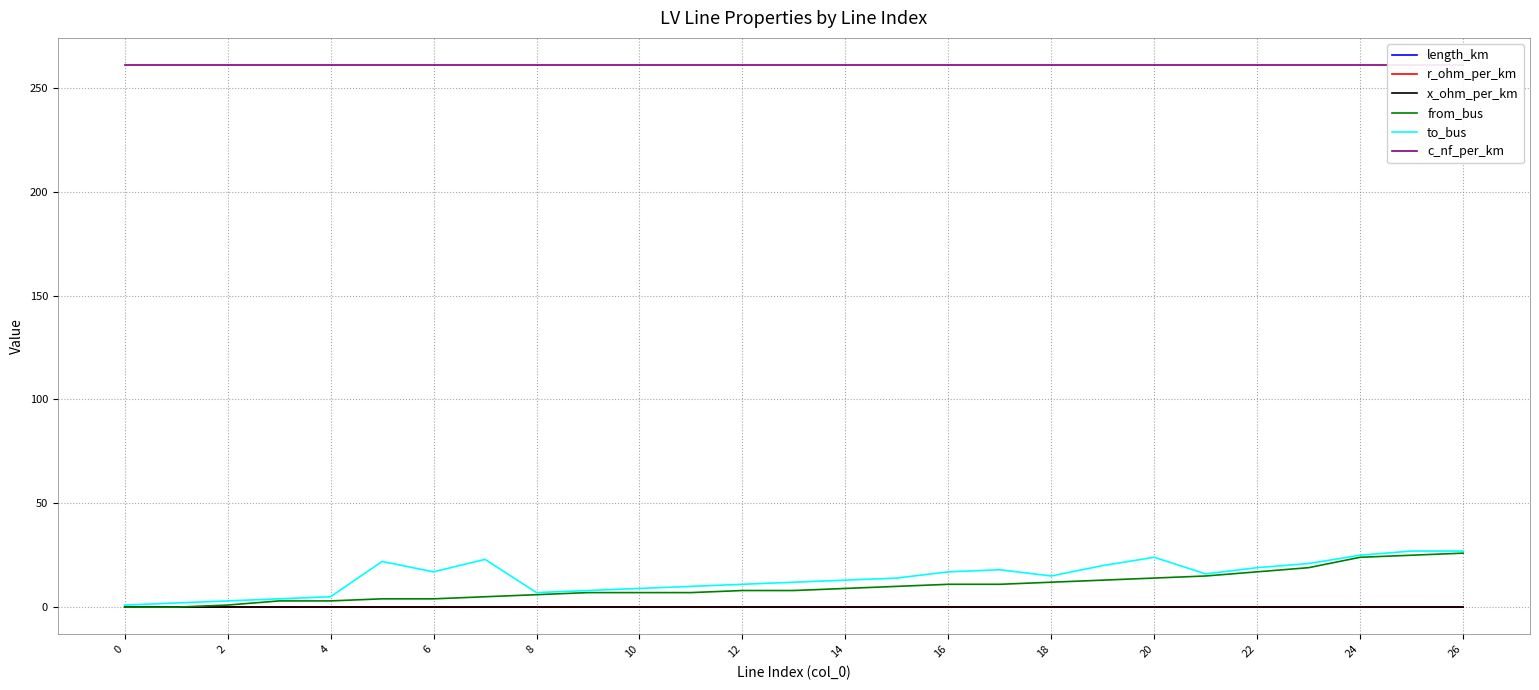

At how many categories does at least one series exceed 130?

27